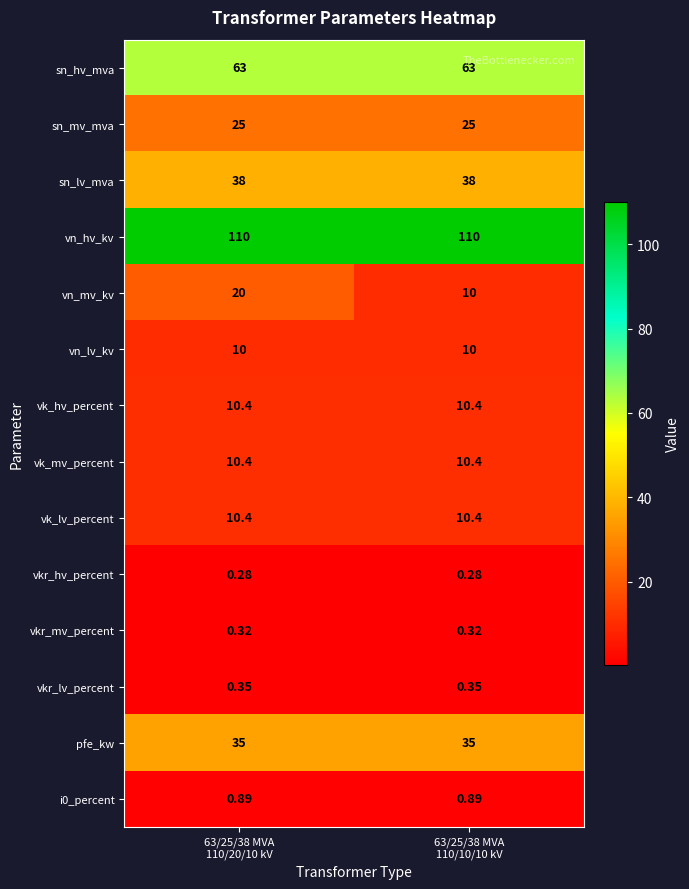

Which series changed the most between 63/25/38 MVA
110/20/10 kV and 63/25/38 MVA
110/10/10 kV?

vn_mv_kv